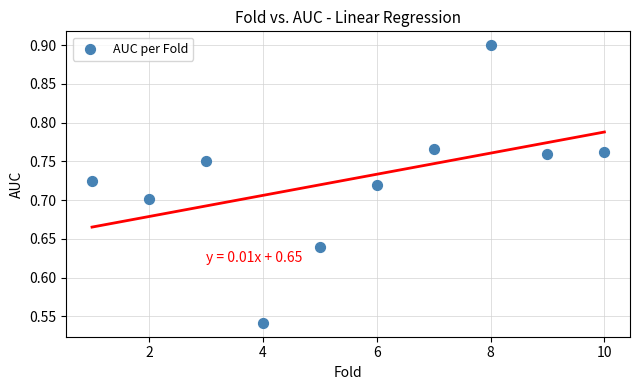

What is the average X value?

5.5